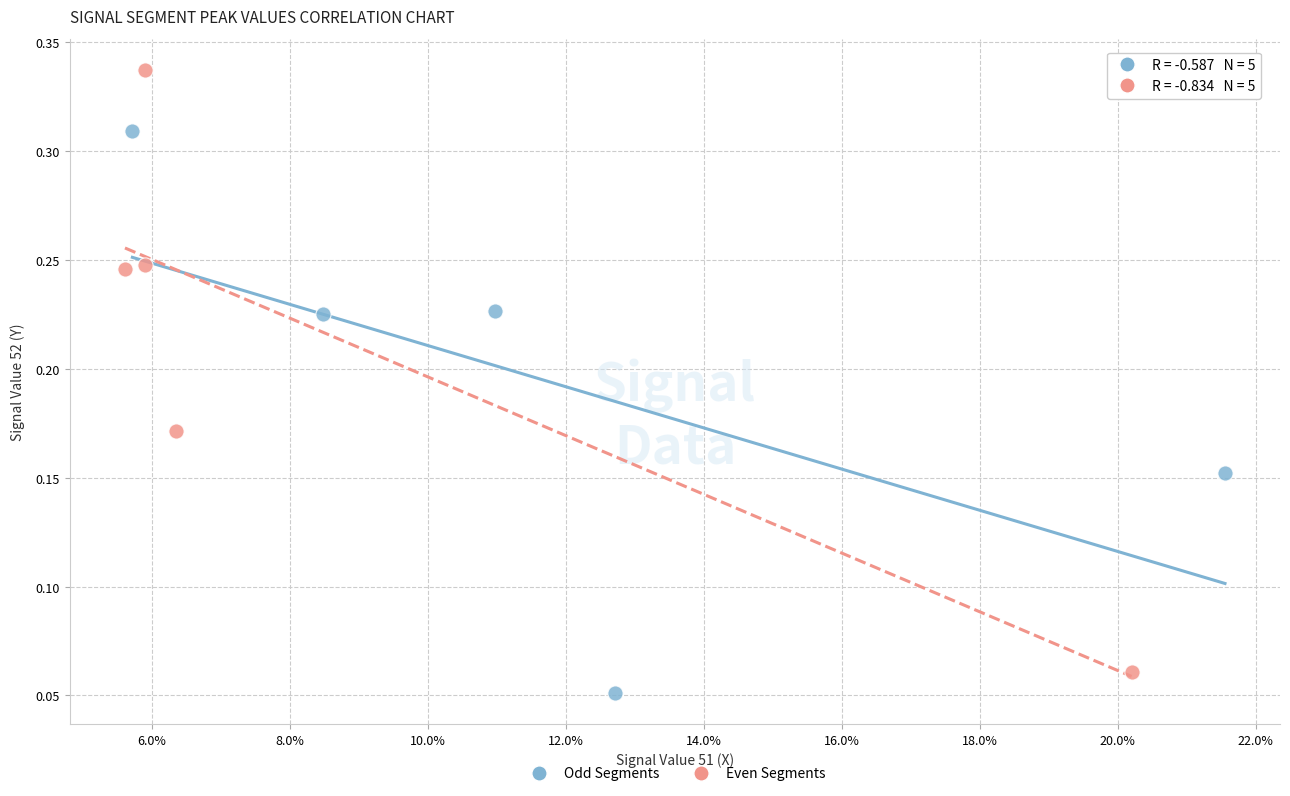

Which series has the largest Y range (max minus min)?

Even Segments